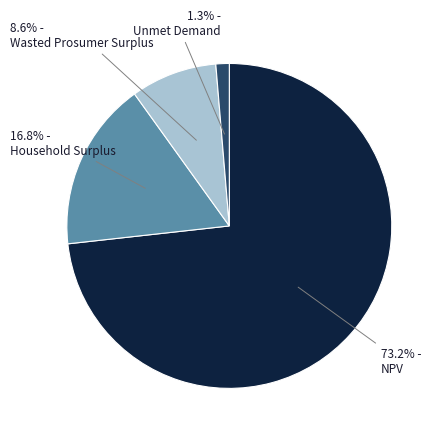

Which category has the biggest portion of the pie?

NPV